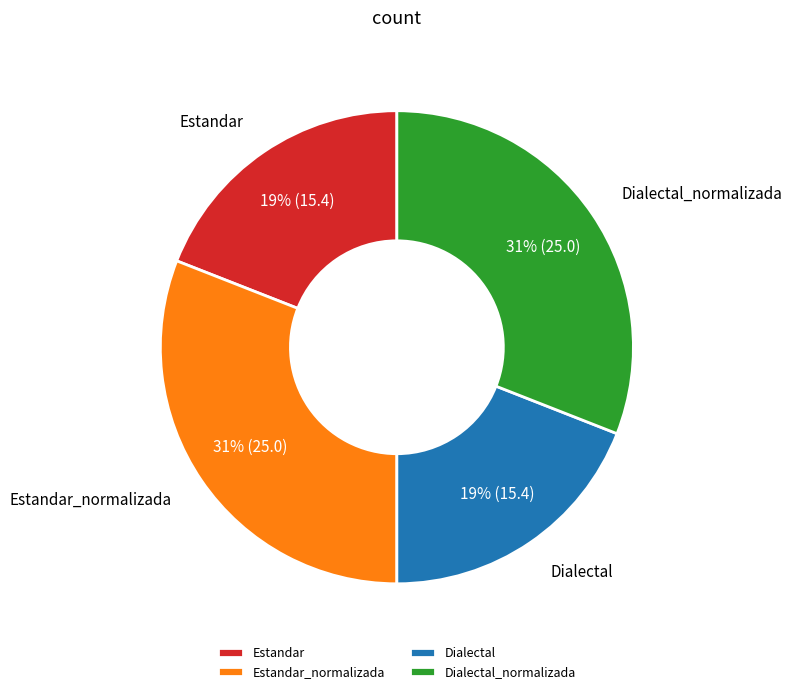

To the nearest percent, what is the combined percentage of Dialectal and Dialectal_normalizada?

50%